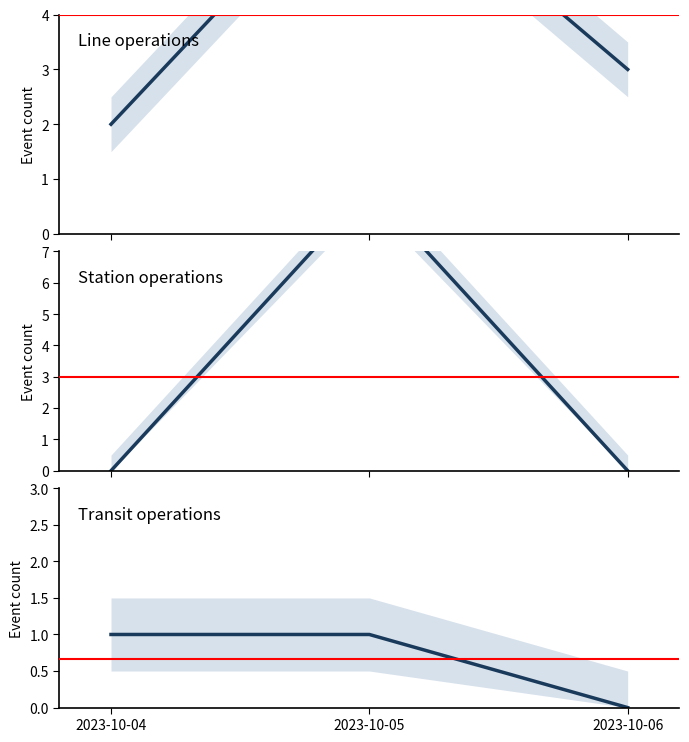

Rank the series at 2023-10-04 from highest to lowest value.

Line operations, Transit operations, Station operations